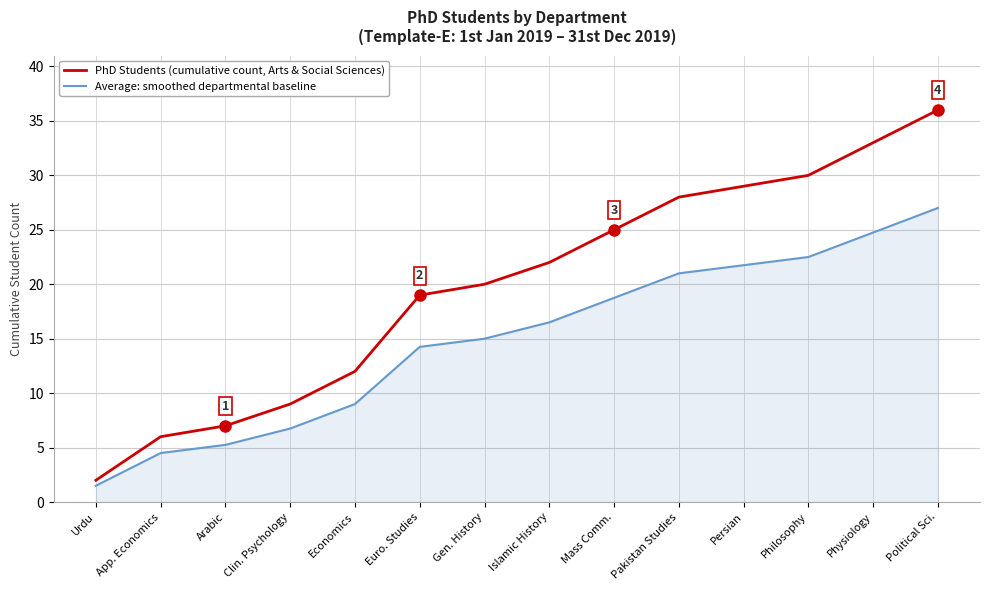

The value of PhD Students (cumulative count, Arts & Social Sciences) at Philosophy is 30.0. True or false?

True